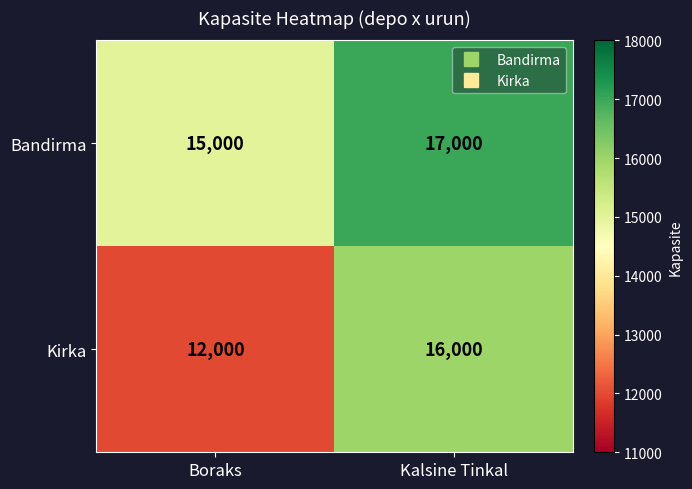

What is the approximate value of Bandirma at Boraks?

15000